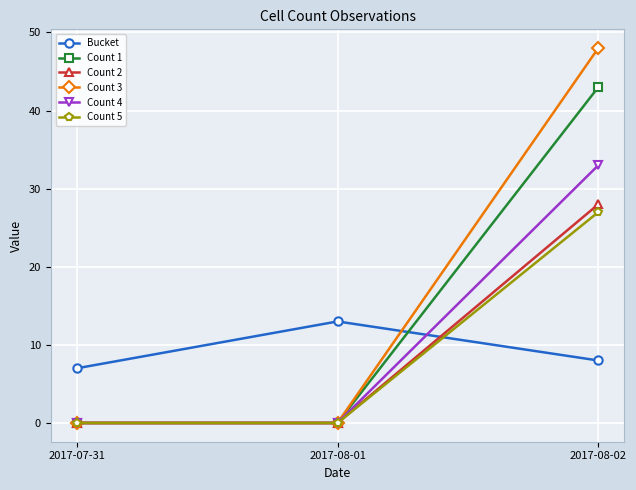

Reading left to right, transcribe all the data shown in this chart.

Bucket: 2017-07-31=7	2017-08-01=13	2017-08-02=8
Count 1: 2017-07-31=0	2017-08-01=0	2017-08-02=43
Count 2: 2017-07-31=0	2017-08-01=0	2017-08-02=28
Count 3: 2017-07-31=0	2017-08-01=0	2017-08-02=48
Count 4: 2017-07-31=0	2017-08-01=0	2017-08-02=33
Count 5: 2017-07-31=0	2017-08-01=0	2017-08-02=27